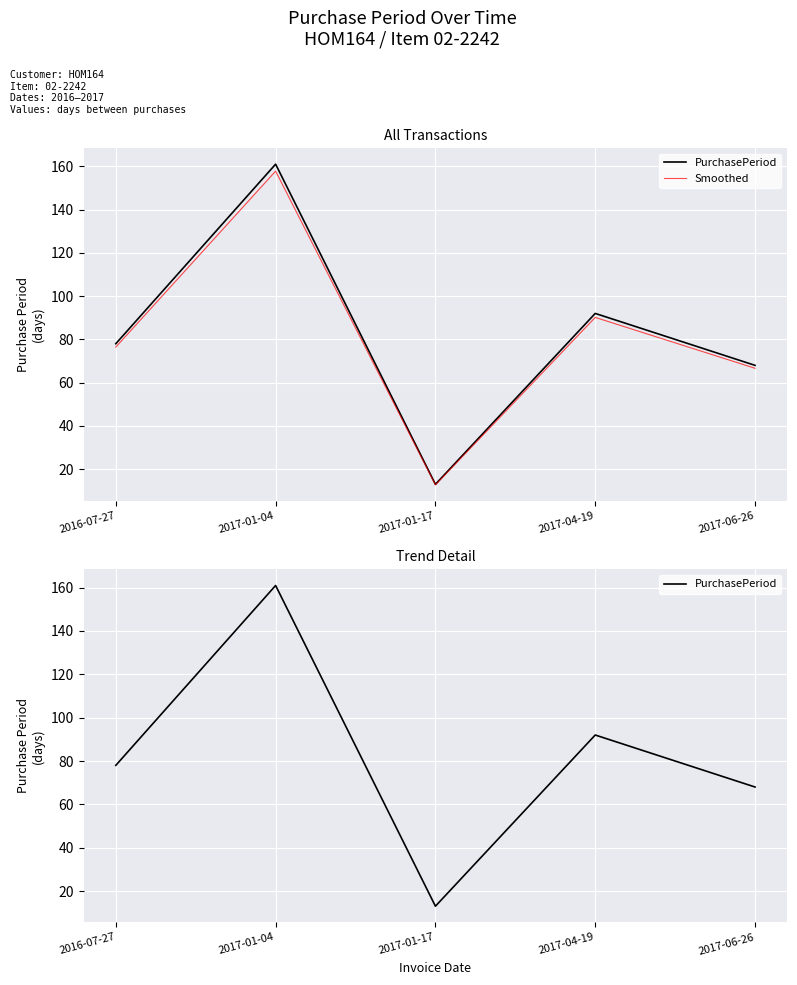

What is the approximate value of PurchasePeriod at 2017-06-26?

68.0